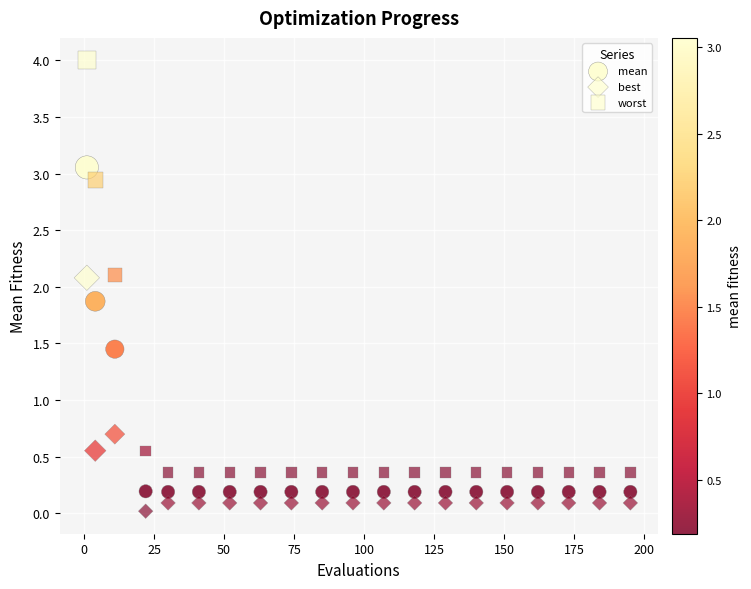

How many points are shown in the scatter plot?

60